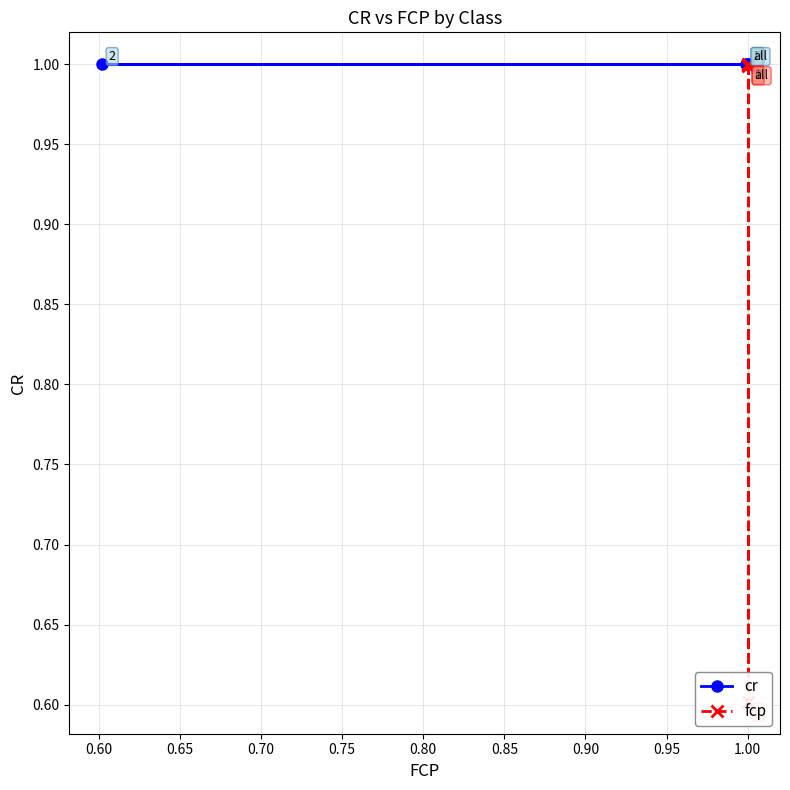

What is the lowest value of the fcp series?

0.6